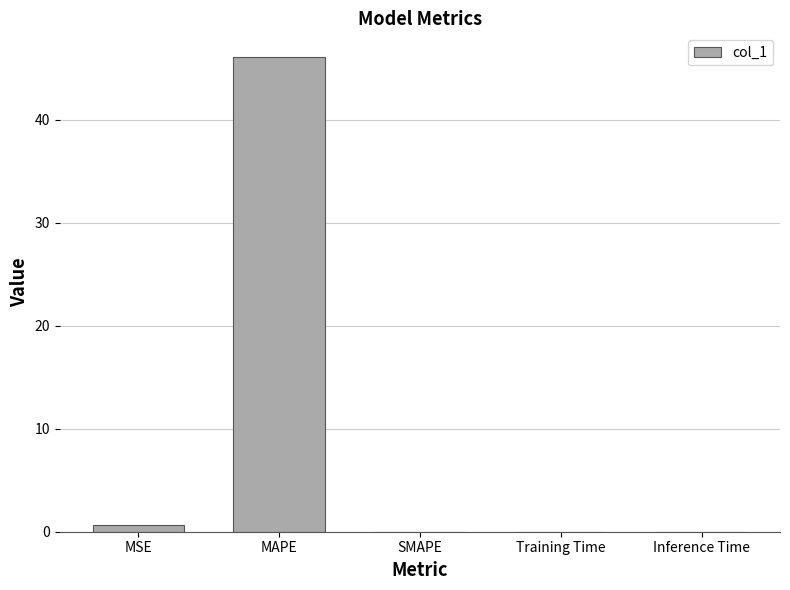

Which category has the highest value across all series?

MAPE